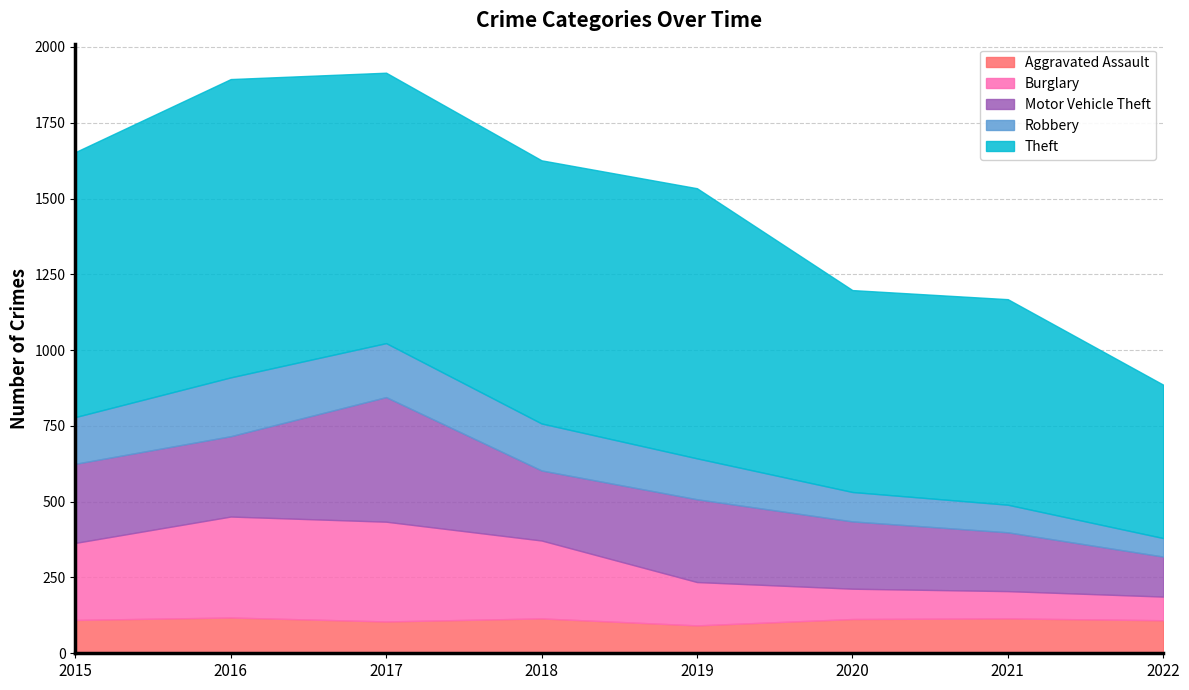

Does the chart have visible grid lines?

Yes